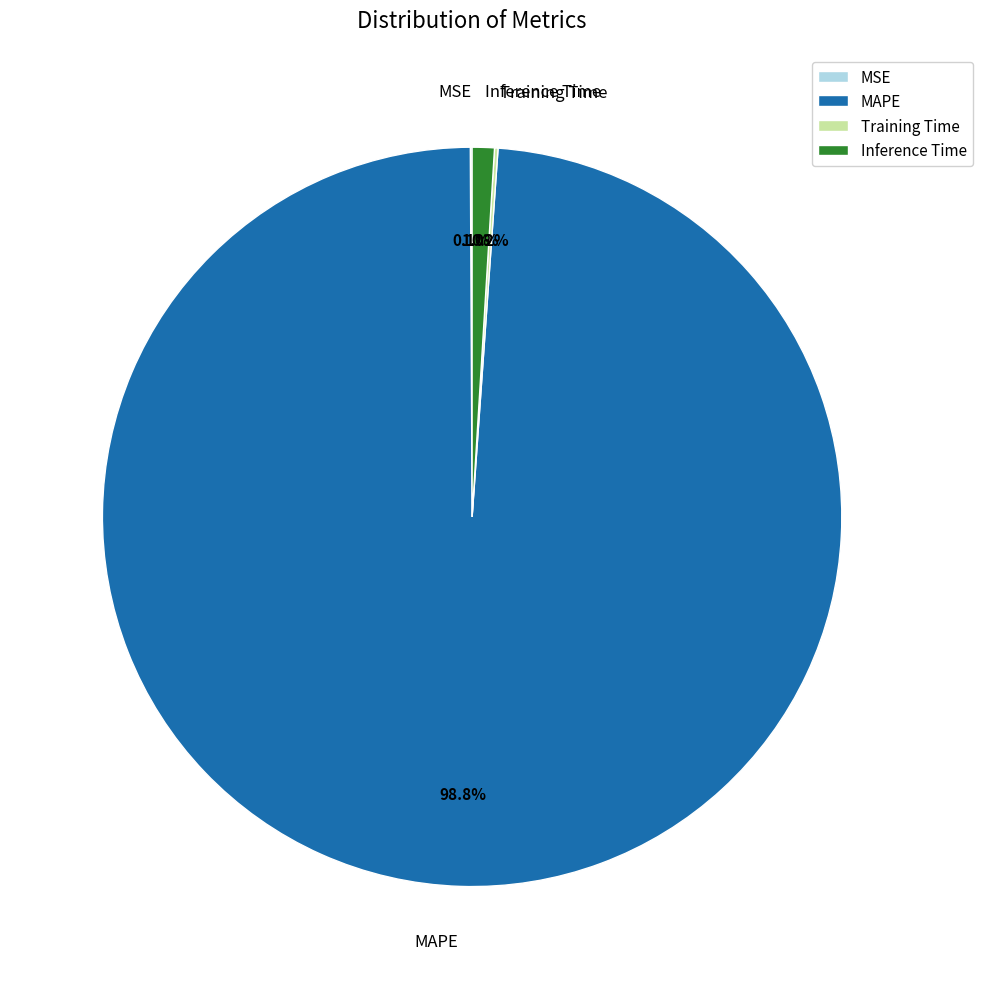

Is there a majority slice in this chart?

Yes